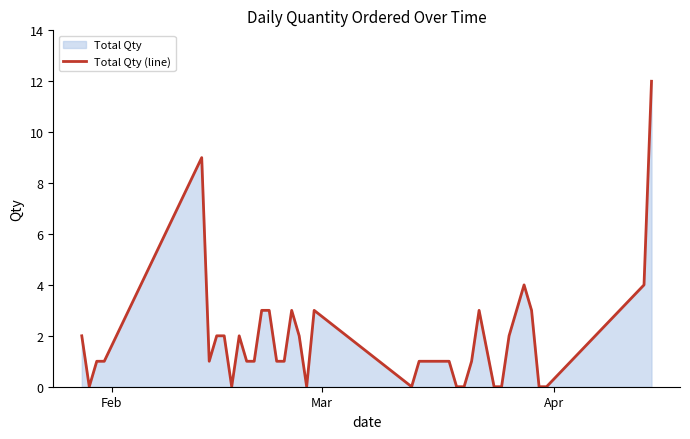

What is the difference between the maximum and minimum values?

12